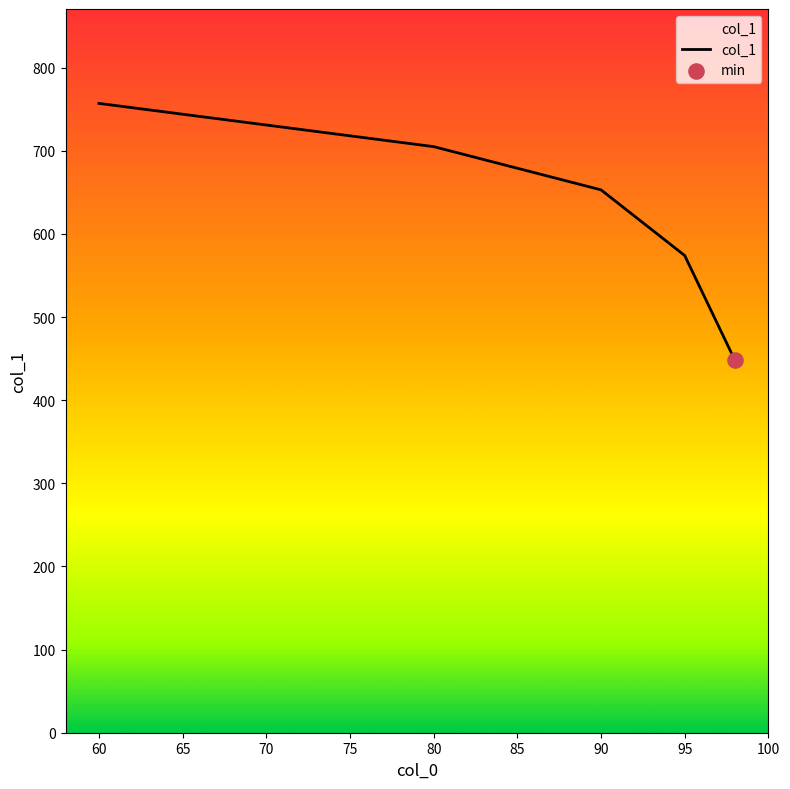

What is the sum of all values?

3137